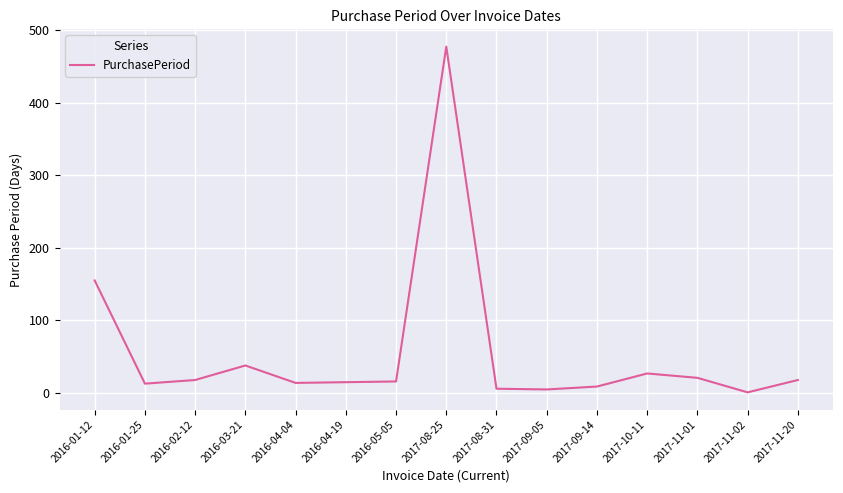

What is the difference between the values at 2017-11-02 and 2016-01-25?

12